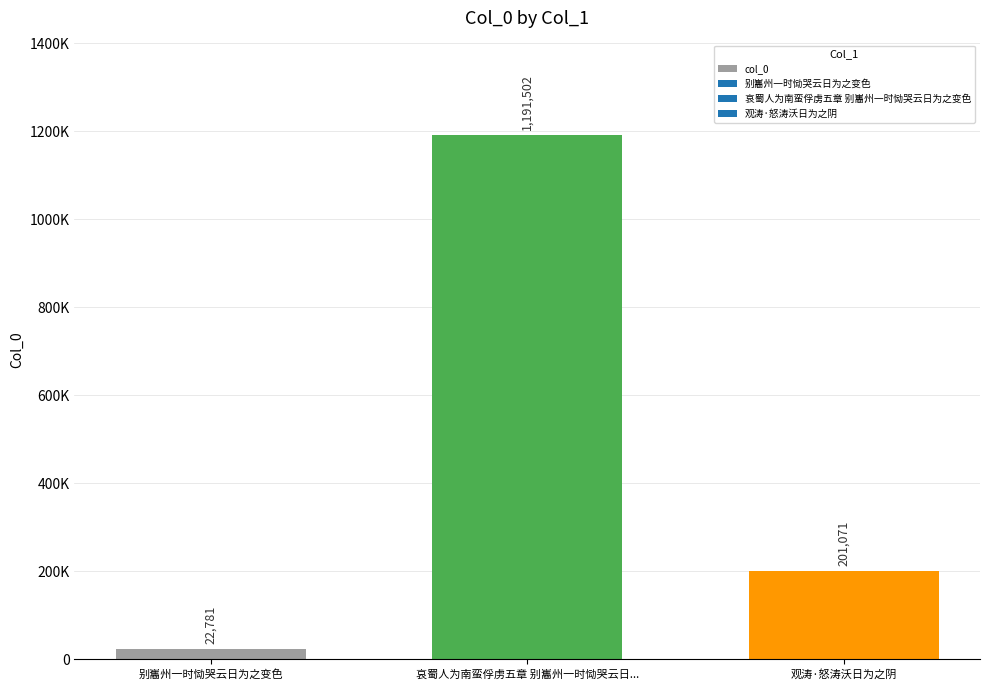

True or false: the data shows 201071 at 观涛·怒涛沃日为之阴.

True